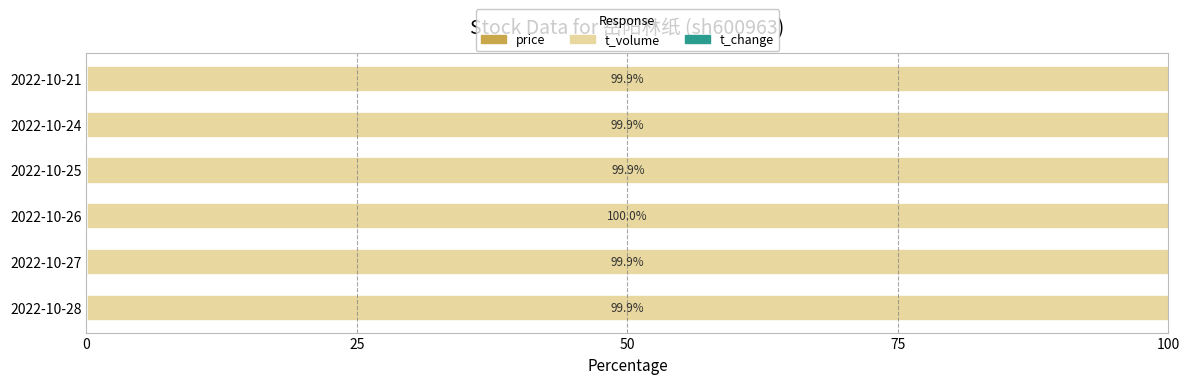

At how many categories does at least one series exceed 13?

6